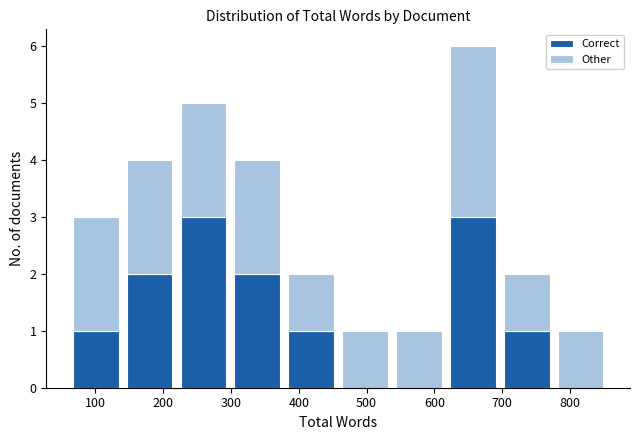

What is the total height of the stacked bar covering 380 to 460 on the x-axis? Neither the bar edges nor the heights are printed on the chart, so give them approximately, as read against the axes.

2